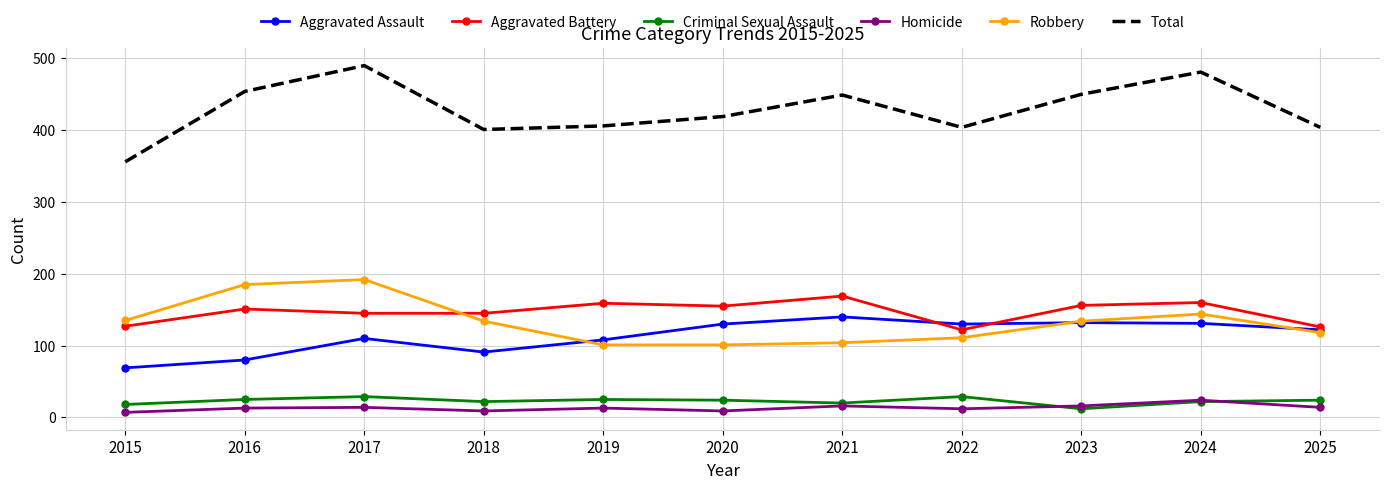

What are all the series names shown in the legend?

Aggravated Assault, Aggravated Battery, Criminal Sexual Assault, Homicide, Robbery, Total